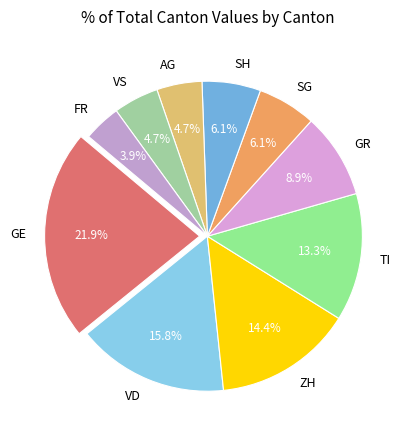

What is the smallest slice in the pie chart?

FR